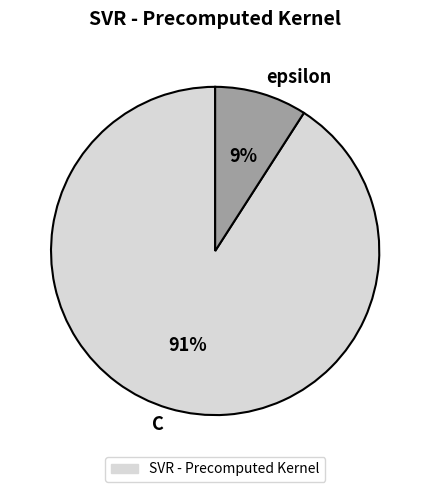

Does epsilon represent more than half of the total?

No